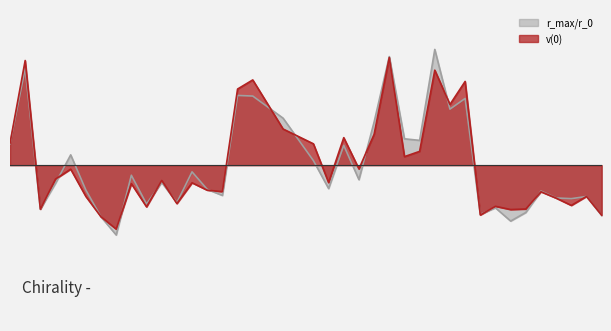

At which label does v(0) first exceed 0?

1